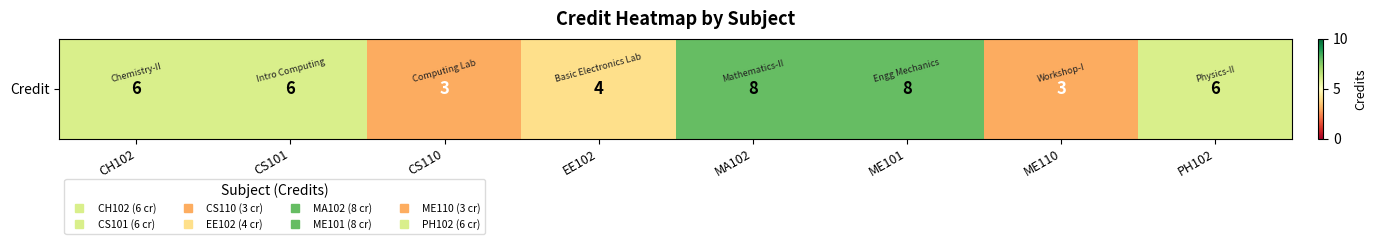

Rank the categories by value from highest to lowest.

MA102, ME101, CH102, CS101, PH102, EE102, CS110, ME110